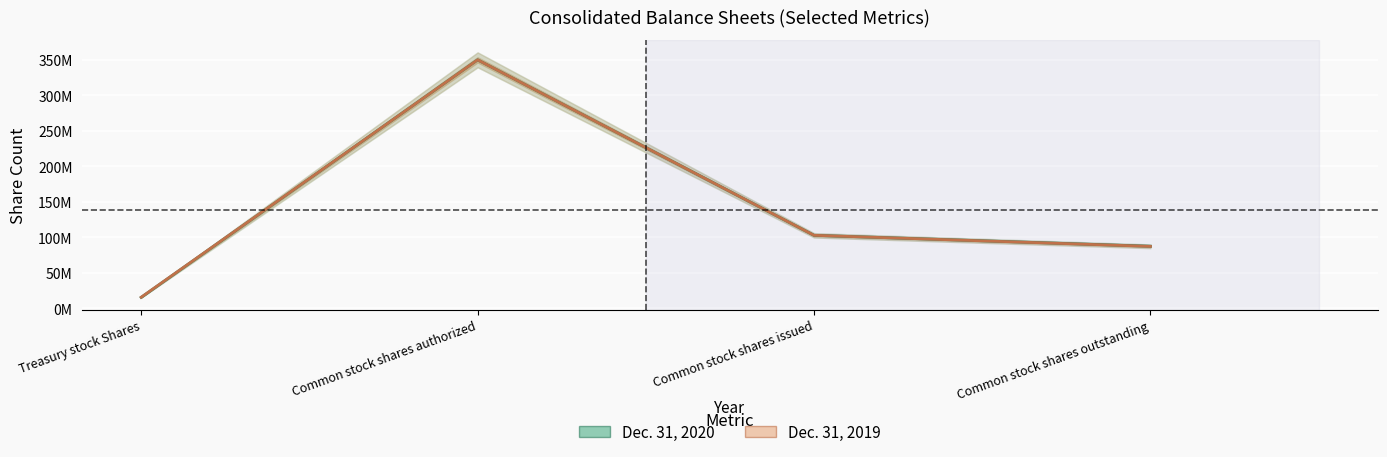

Where is the first local maximum for Dec. 31, 2020?

Common stock shares authorized